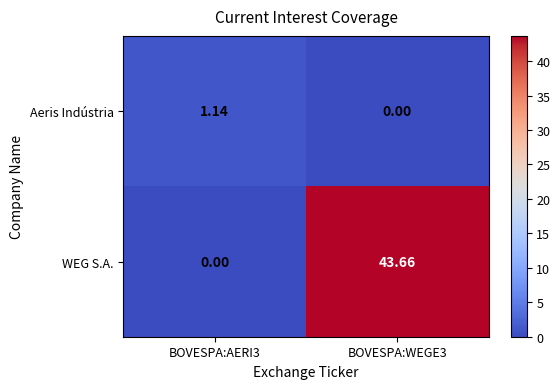

Is the value of Aeris Indústria at BOVESPA:AERI3 greater than the value of WEG S.A. at BOVESPA:WEGE3?

No